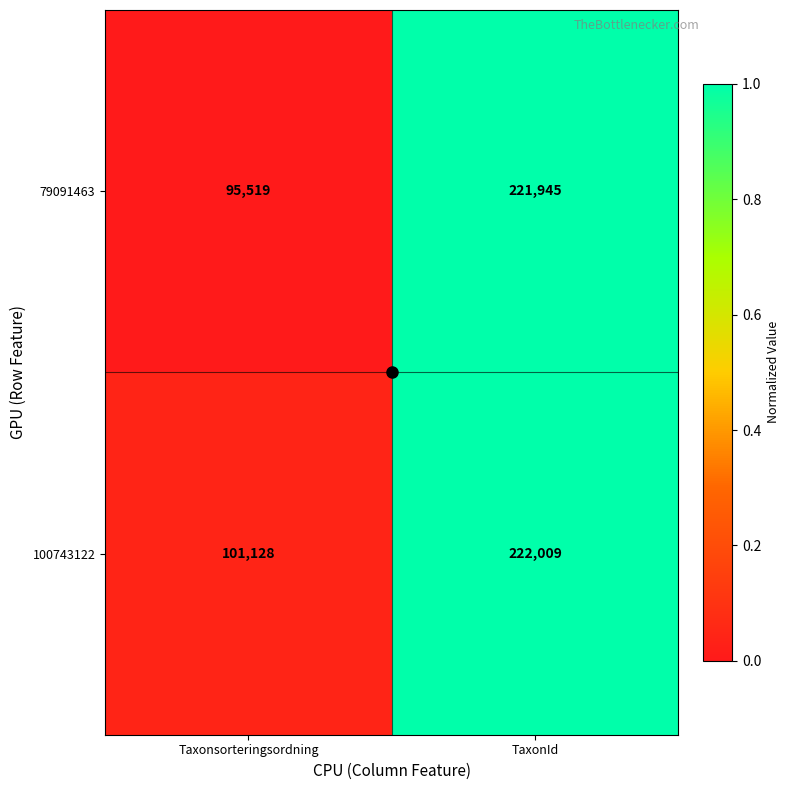

The value of 79091463 at TaxonId is 221945. True or false?

True